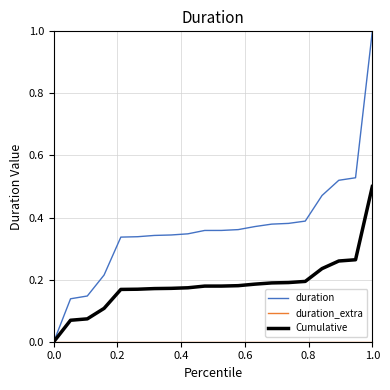

Which series has the widest spread of values?

duration